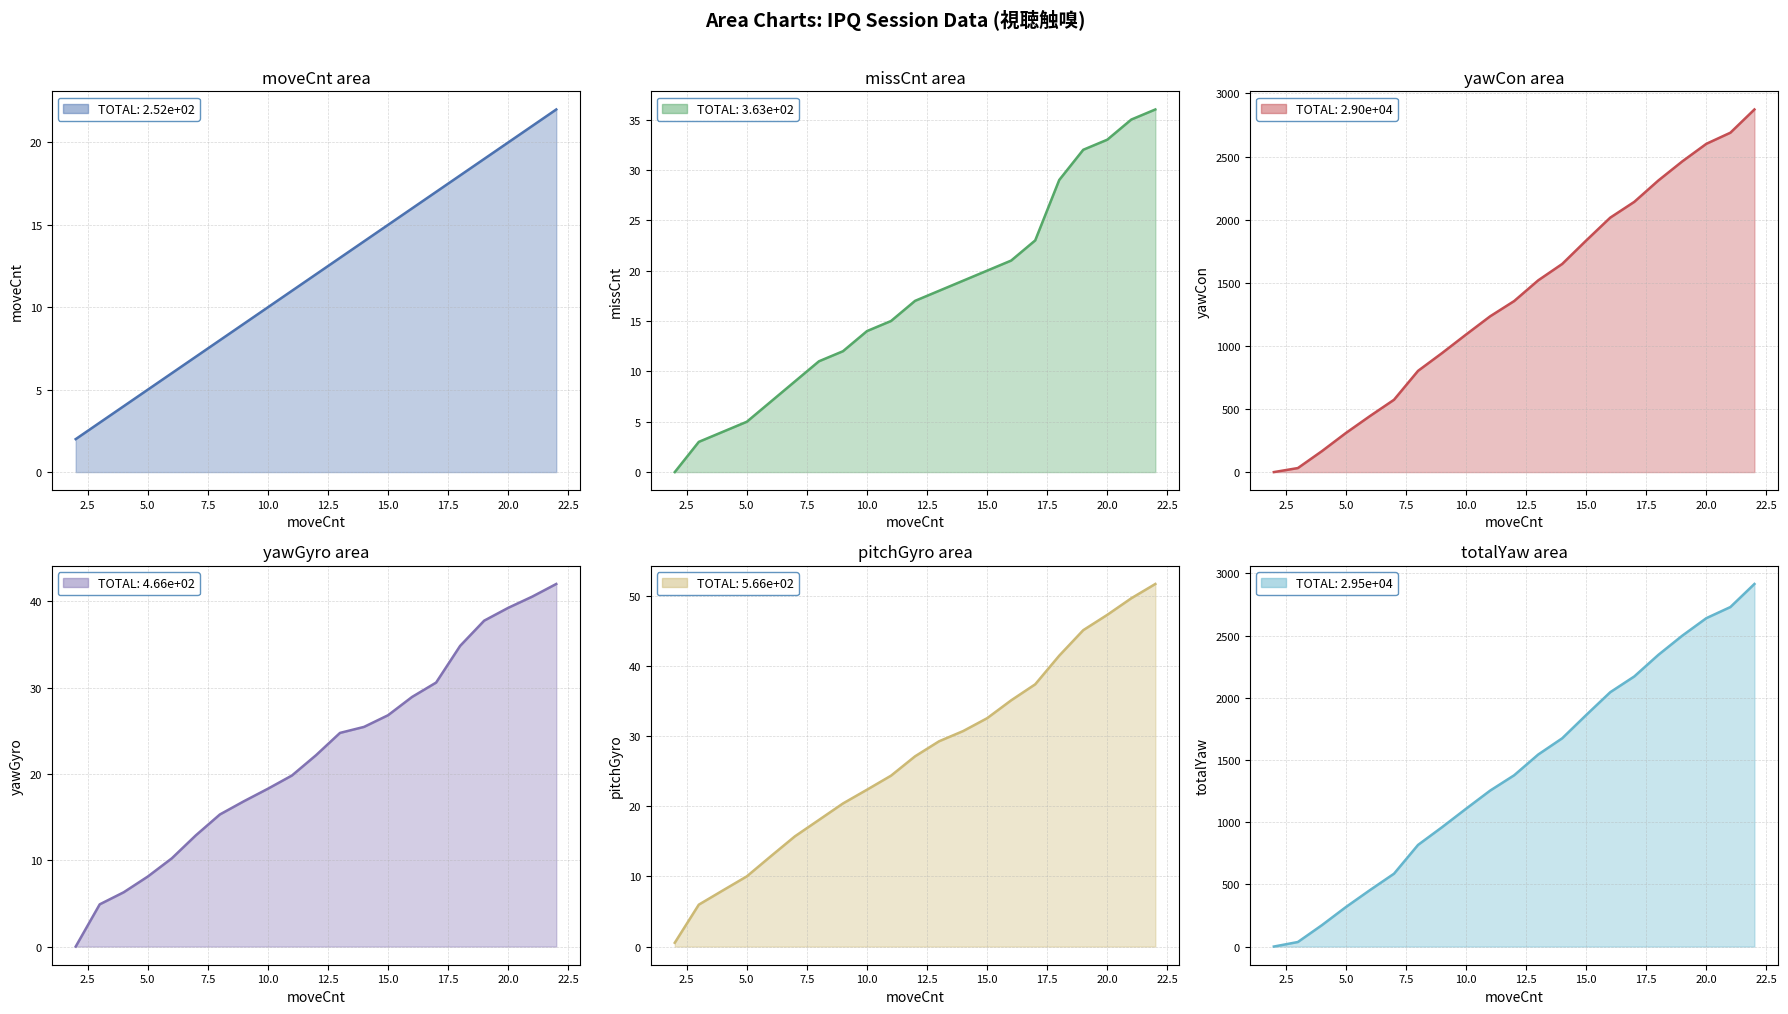

What is the difference between the pitchGyro values at 16 and 14?

4.4